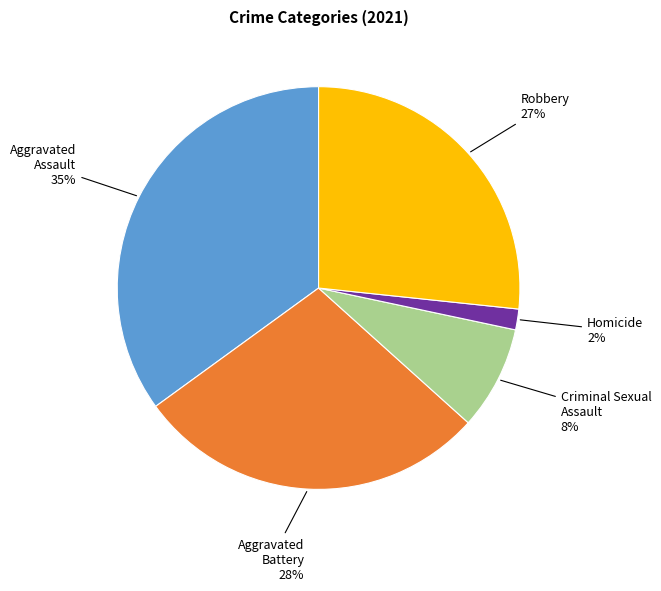

To the nearest percent, what is the difference between the largest and smallest slice percentages?

33%